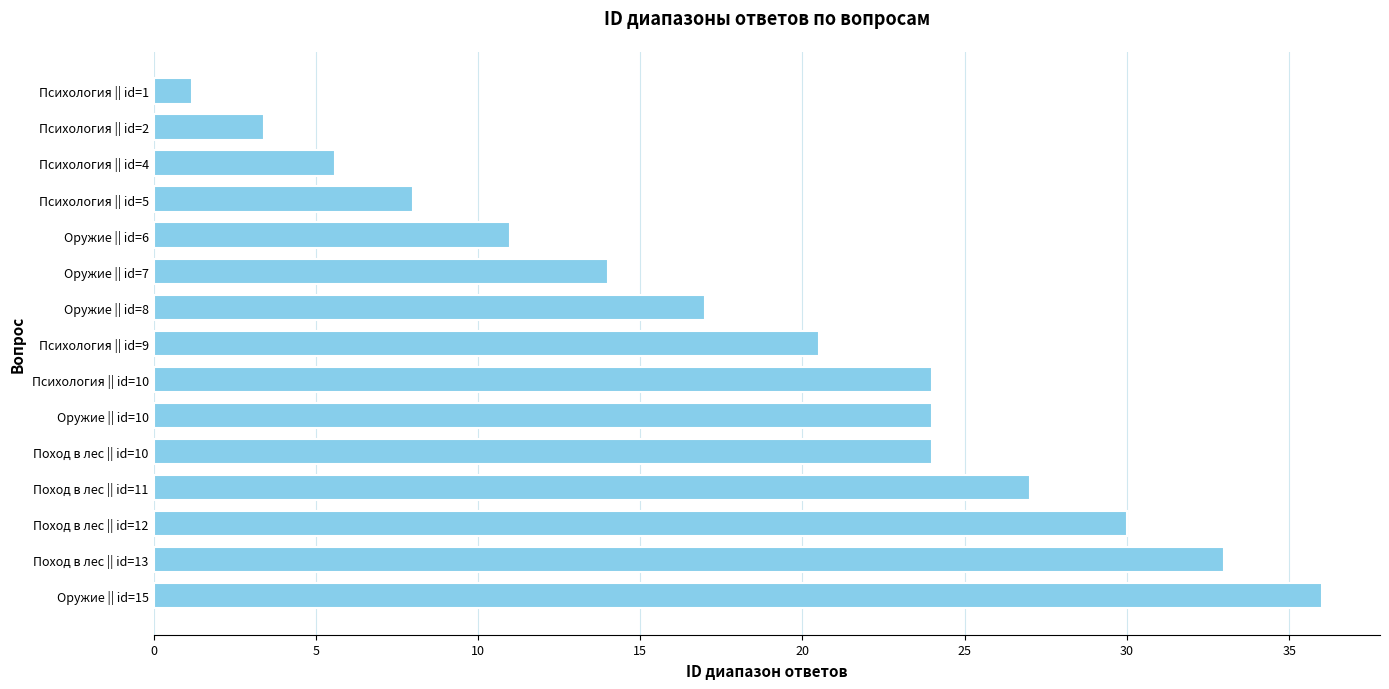

Count the number of categories in the chart.

15